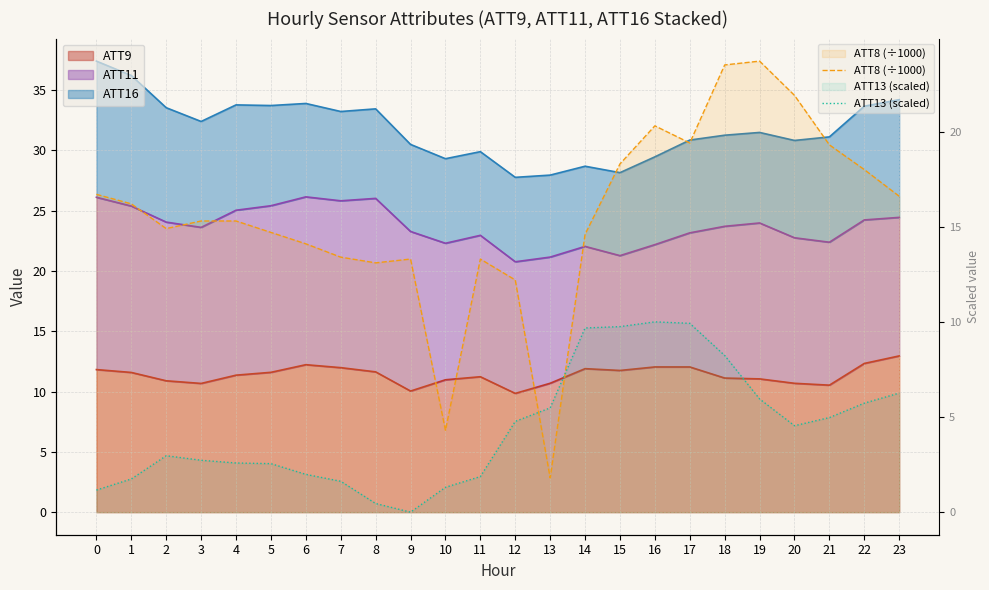

At how many categories does at least one series exceed 17?

8